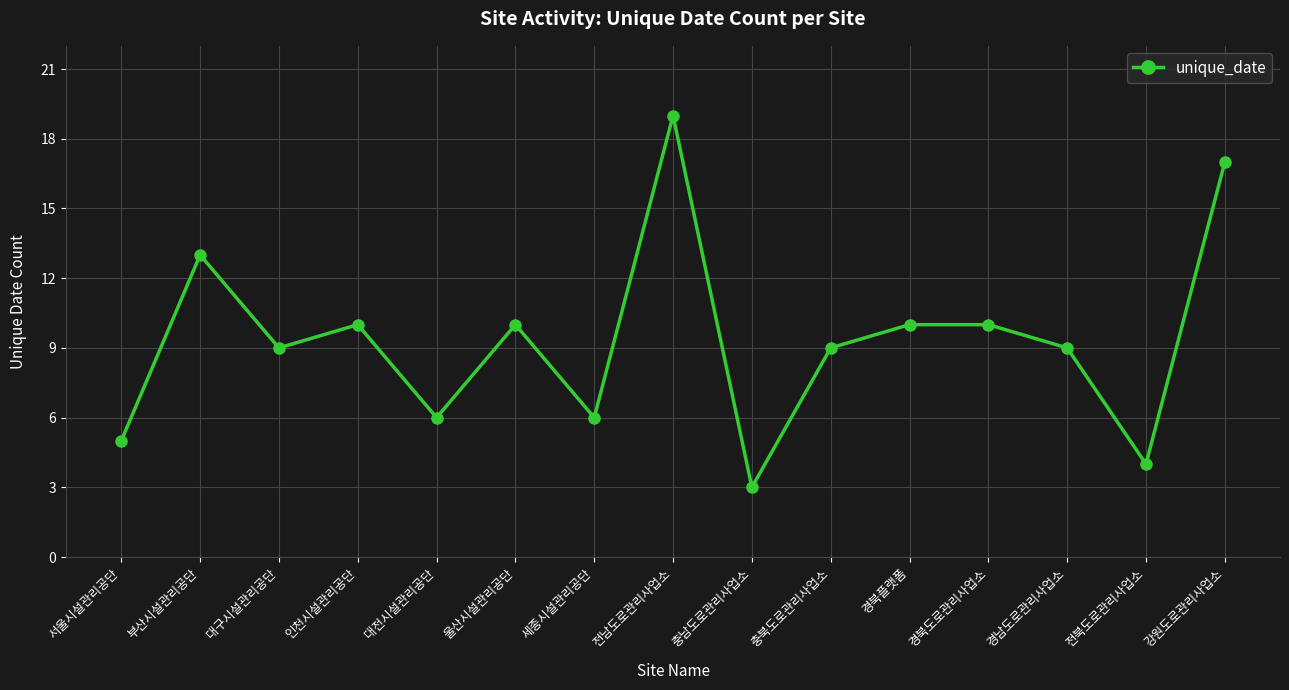

How many data points does each series have?

15